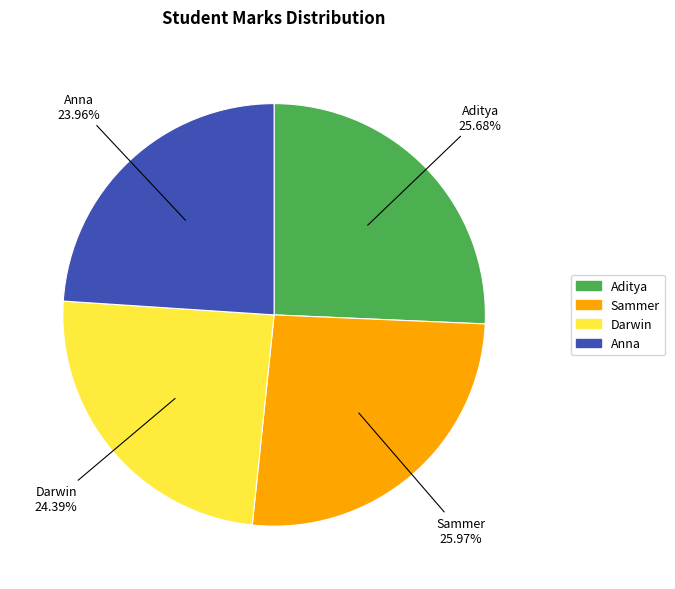

True or false: Sammer accounts for 26% of the total.

True